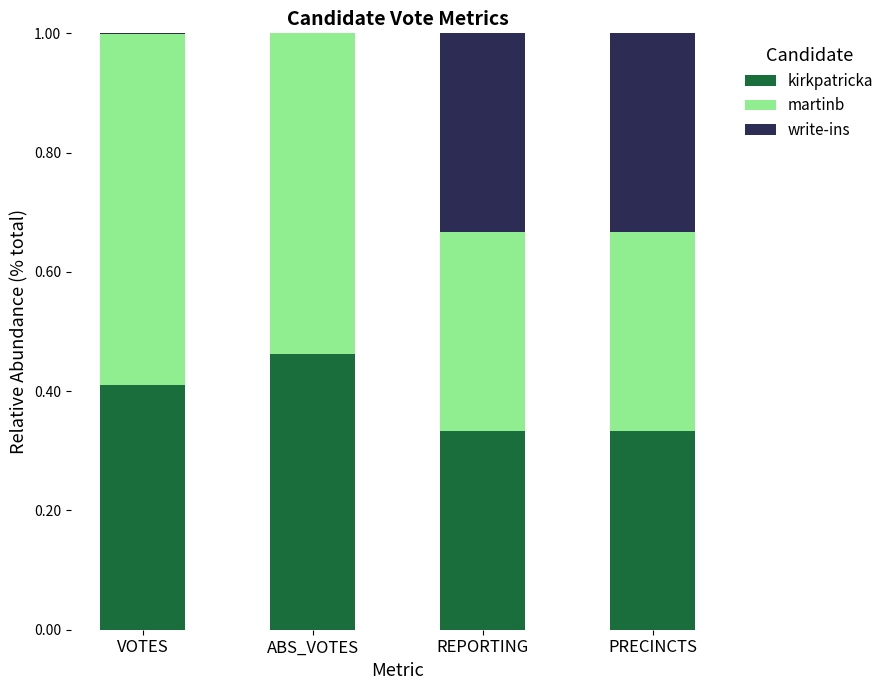

What are all the series names shown in the legend?

kirkpatricka, martinb, write-ins